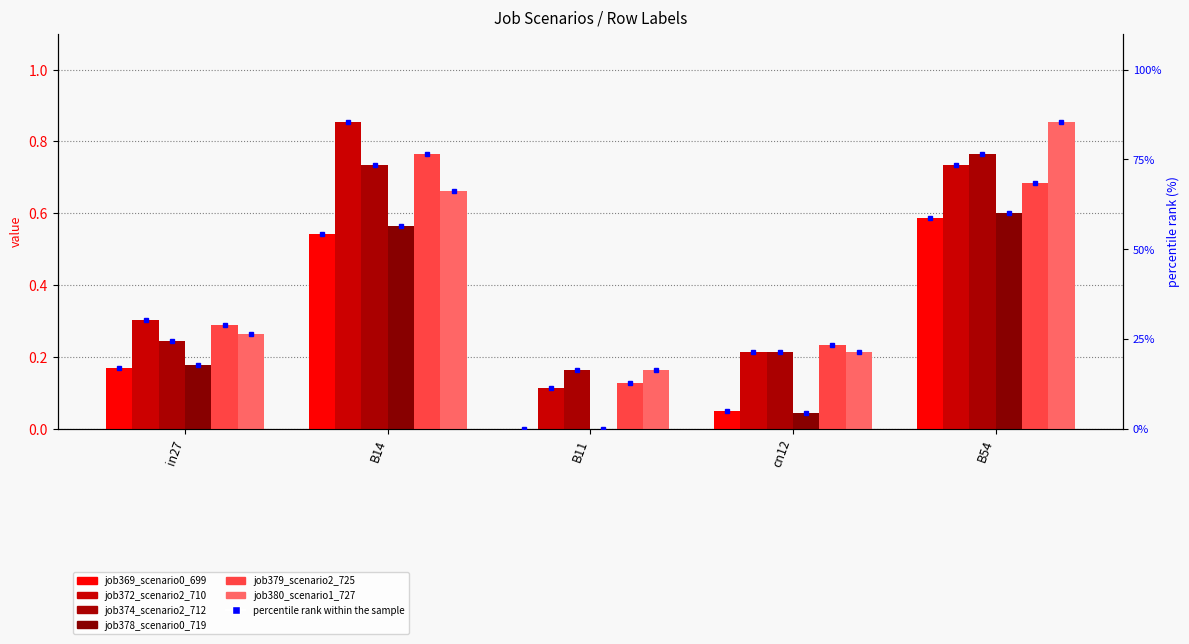

The job369_scenario0_699 series shows 0.3 at in27. True or false?

False